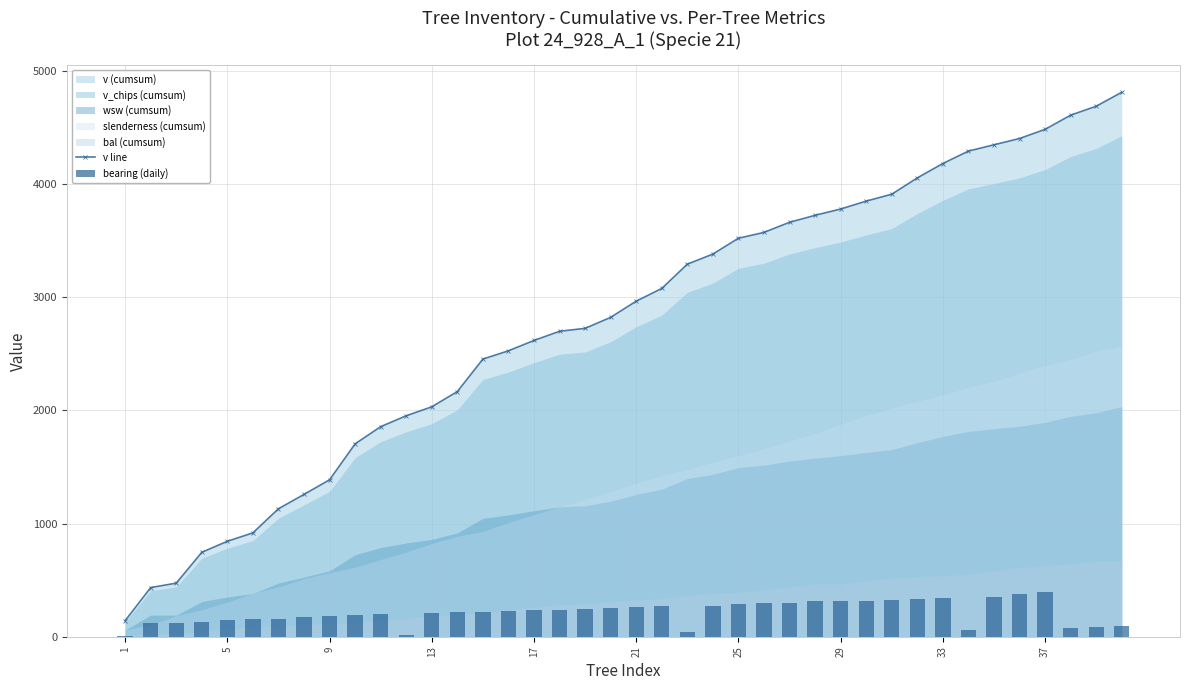

What is the lowest value of the v line series?

141.9